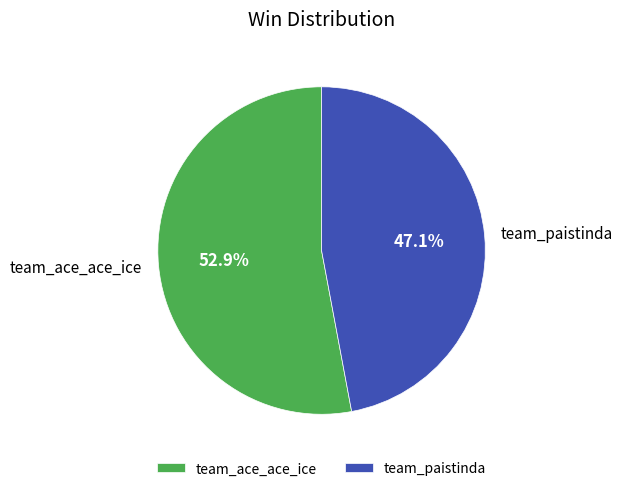

Approximately how many times larger is the value at team_ace_ace_ice compared to team_paistinda?

1.1